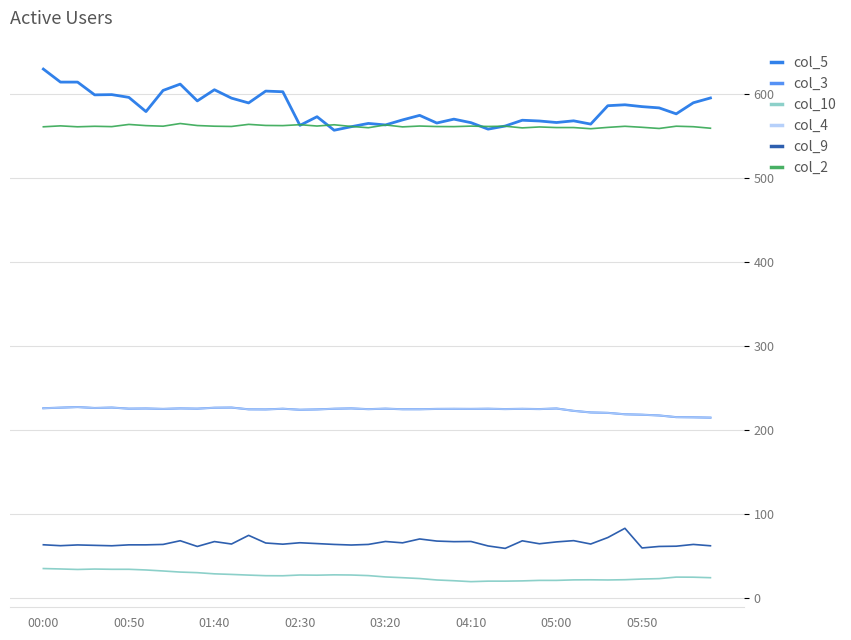

Does the chart display data point markers on the line(s)?

No